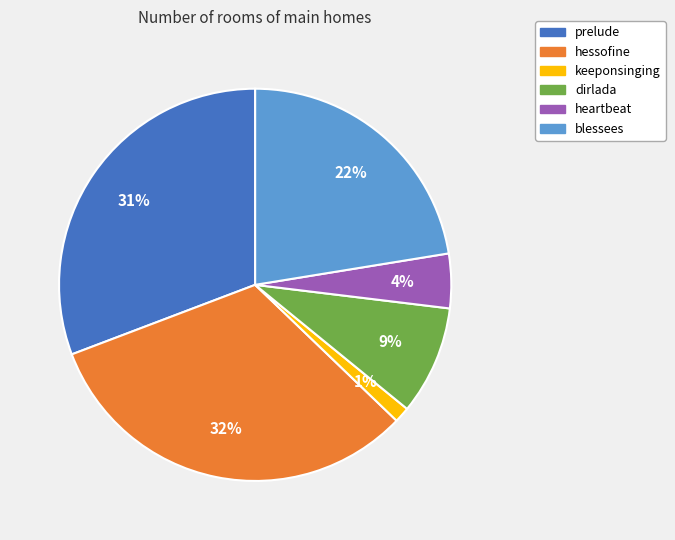

Is there any slice that represents more than half of the pie?

No